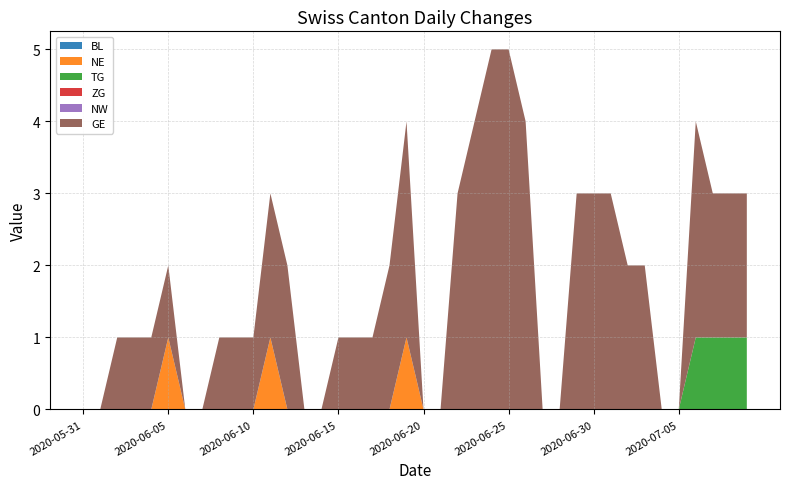

Reading left to right, what are all the values shown in this chart?

BL: 0	0	0	0	0	0	0	0	0	0	0	0	0	0	0	0	0	0	0	0	0	0	0	0	0	0	0	0	0	0	0	0	0	0	0	0	0	0	0	0
NE: 0	0	0	0	0	1	0	0	0	0	0	1	0	0	0	0	0	0	0	1	0	0	0	0	0	0	0	0	0	0	0	0	0	0	0	0	0	0	0	0
TG: 0	0	0	0	0	0	0	0	0	0	0	0	0	0	0	0	0	0	0	0	0	0	0	0	0	0	0	0	0	0	0	0	0	0	0	0	1	1	1	1
ZG: 0	0	0	0	0	0	0	0	0	0	0	0	0	0	0	0	0	0	0	0	0	0	0	0	0	0	0	0	0	0	0	0	0	0	0	0	0	0	0	0
NW: 0	0	0	0	0	0	0	0	0	0	0	0	0	0	0	0	0	0	0	0	0	0	0	0	0	0	0	0	0	0	0	0	0	0	0	0	0	0	0	0
GE: 0	0	1	1	1	1	0	0	1	1	1	2	2	0	0	1	1	1	2	3	0	0	3	4	5	5	4	0	0	3	3	3	2	2	0	0	3	2	2	2